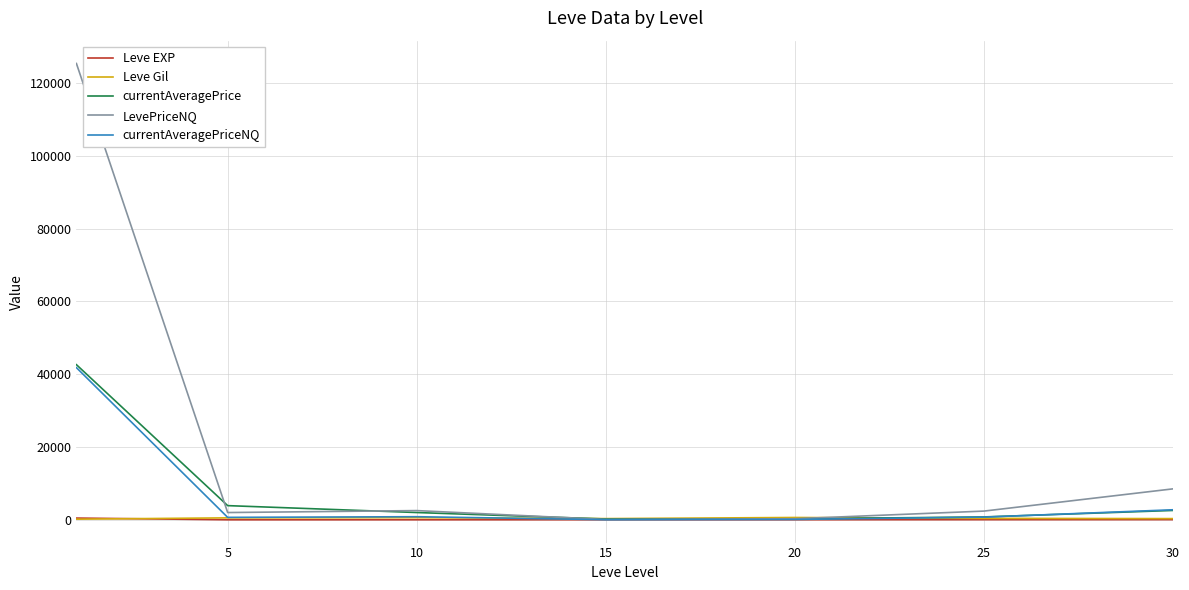

How many lines are shown in the chart?

5